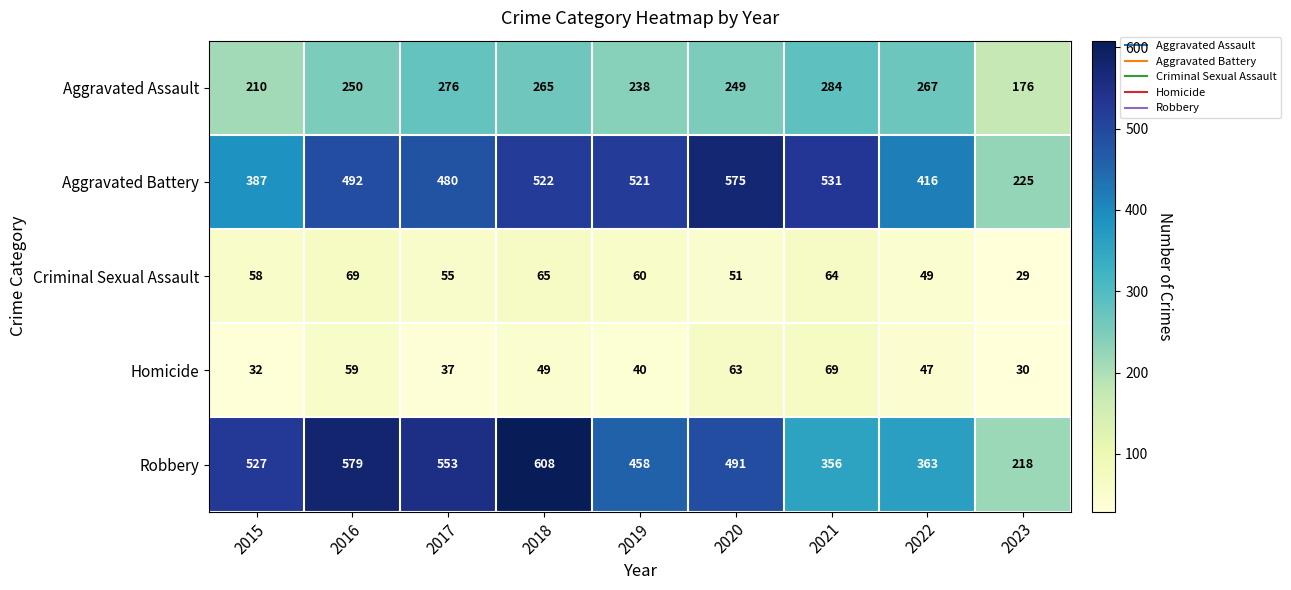

How many series are shown in this chart?

5